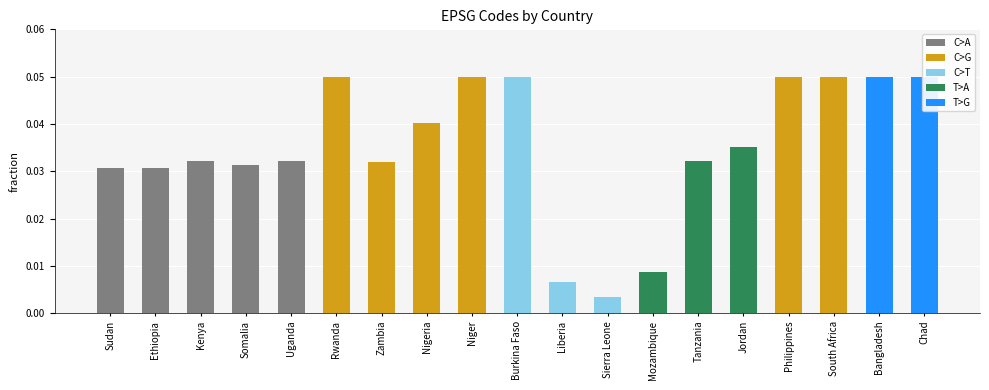

At which label is the value closest to 0?

Sierra Leone